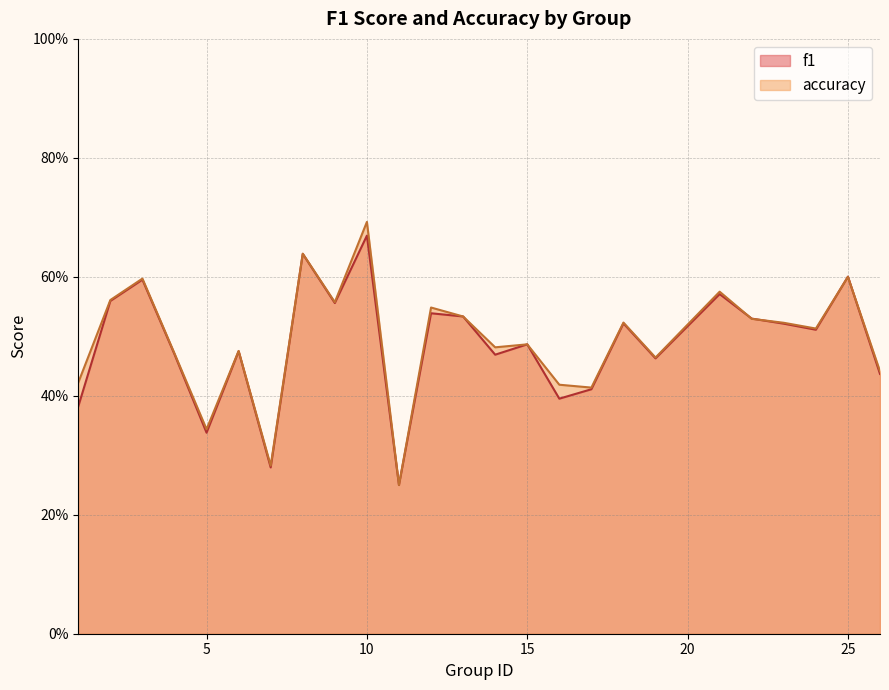

List the series in order of their peak value, highest first.

accuracy, f1